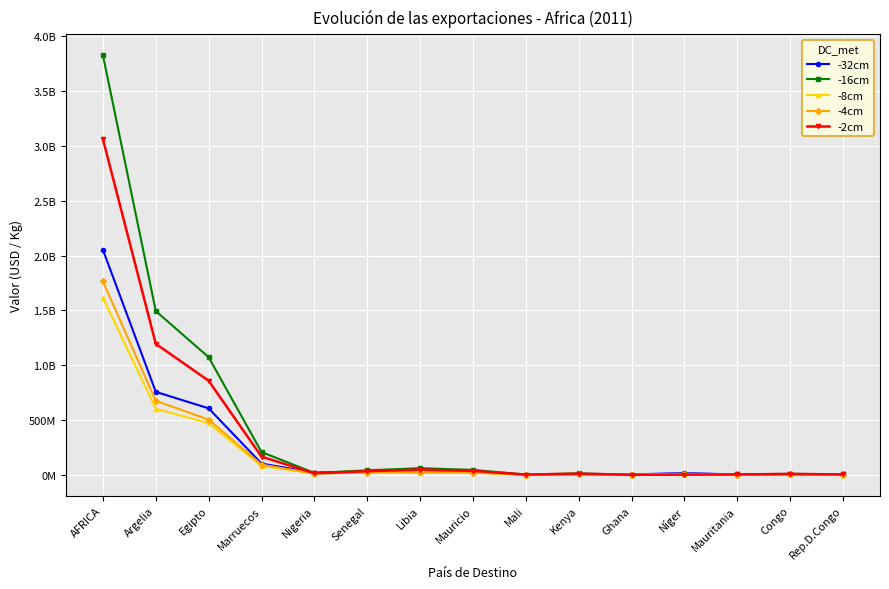

How many interior local valleys does the -8cm series have?

4